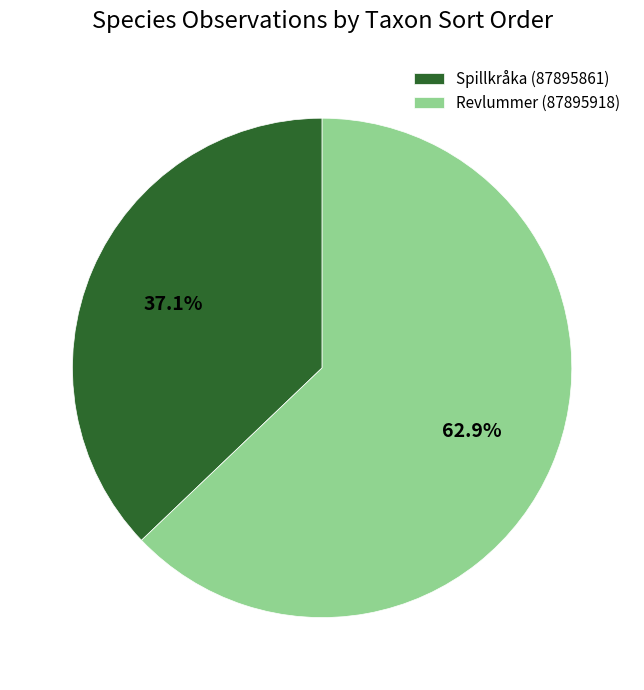

Which slice is the largest?

Revlummer (87895918)